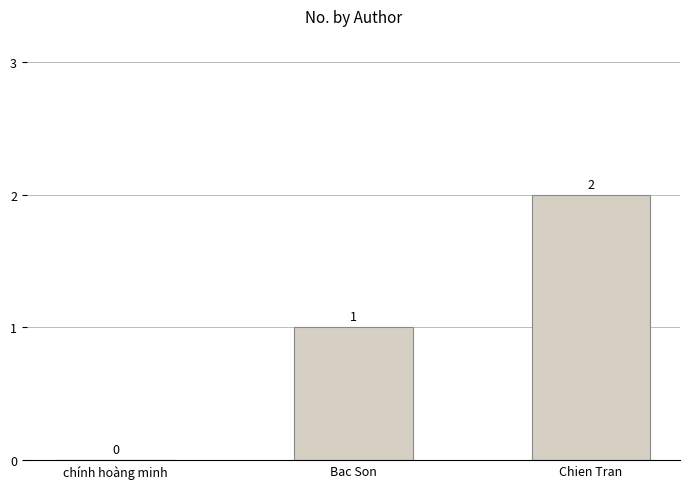

At which label is the value closest to 1?

Bac Son